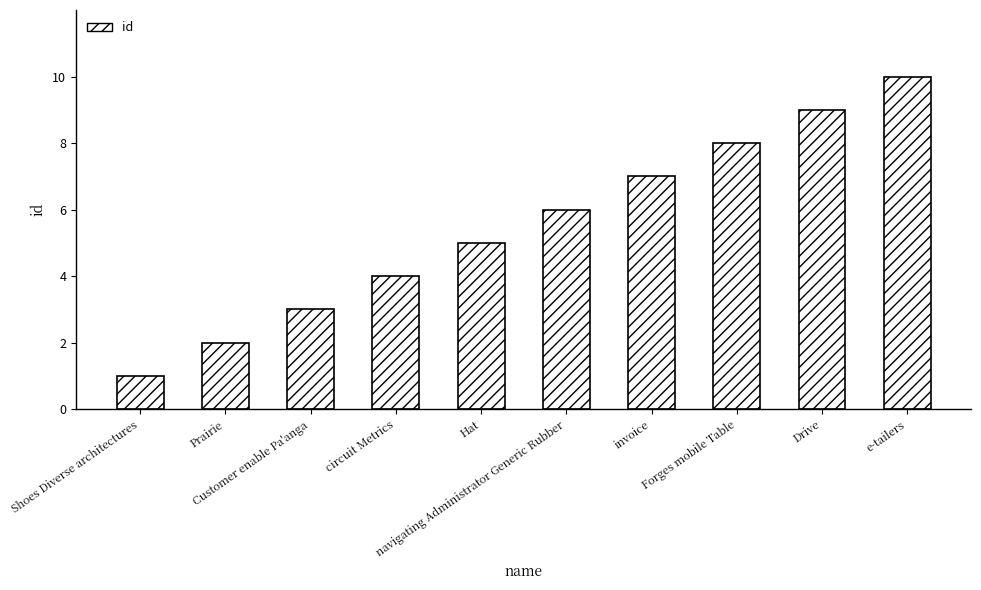

Rank the categories by value from highest to lowest.

e-tailers, Drive, Forges mobile Table, invoice, navigating Administrator Generic Rubber, Hat, circuit Metrics, Customer enable Pa'anga, Prairie, Shoes Diverse architectures